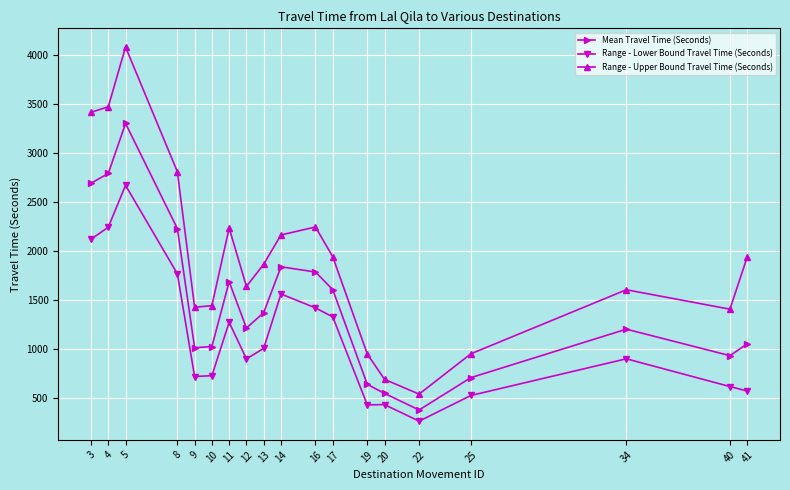

Is the value of Range - Lower Bound Travel Time (Seconds) at 20 greater than the value of Mean Travel Time (Seconds) at 25?

No